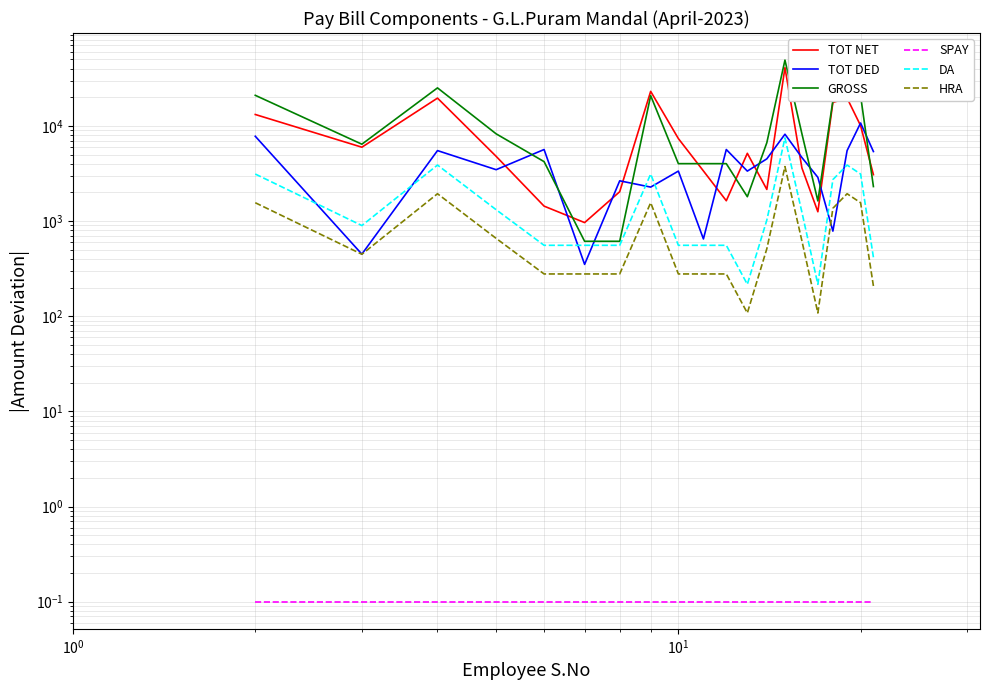

Does the chart have visible grid lines?

Yes